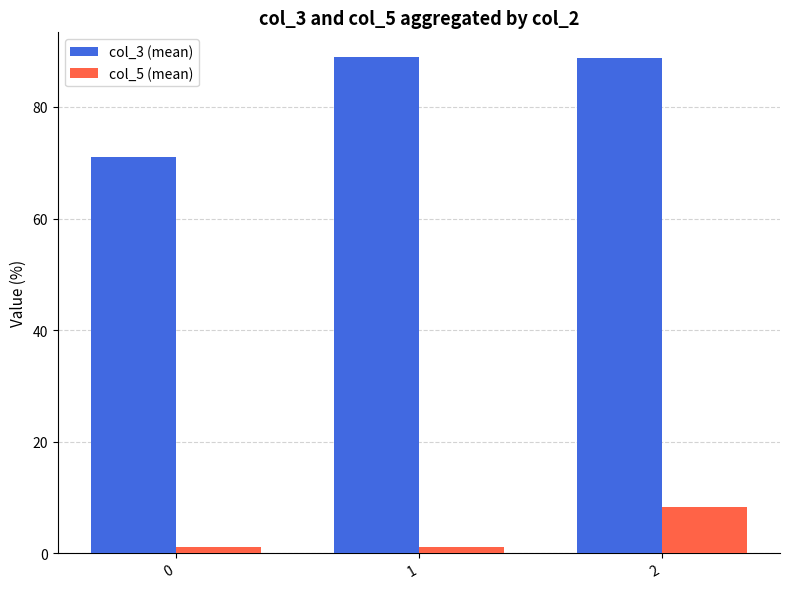

The col_3 (mean) series shows 123.2 at 2. True or false?

False